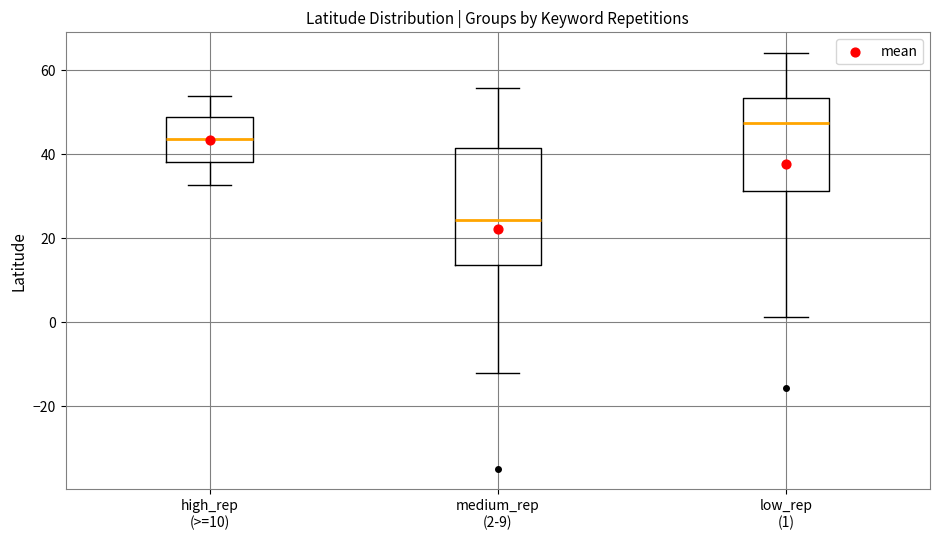

Reading left to right, transcribe this box plot: for each box, give where its median line is, the range the box spans, and where its two whiskers end, as read against the y-axis. The values are not printed on the chart, so give them approximately, as read against the axis.

high_rep (>=10): median 44, box 38 to 48, whiskers 32 to 54
medium_rep (2-9): median 24, box 14 to 42, whiskers -12 to 56
low_rep (1): median 48, box 32 to 54, whiskers 2 to 64